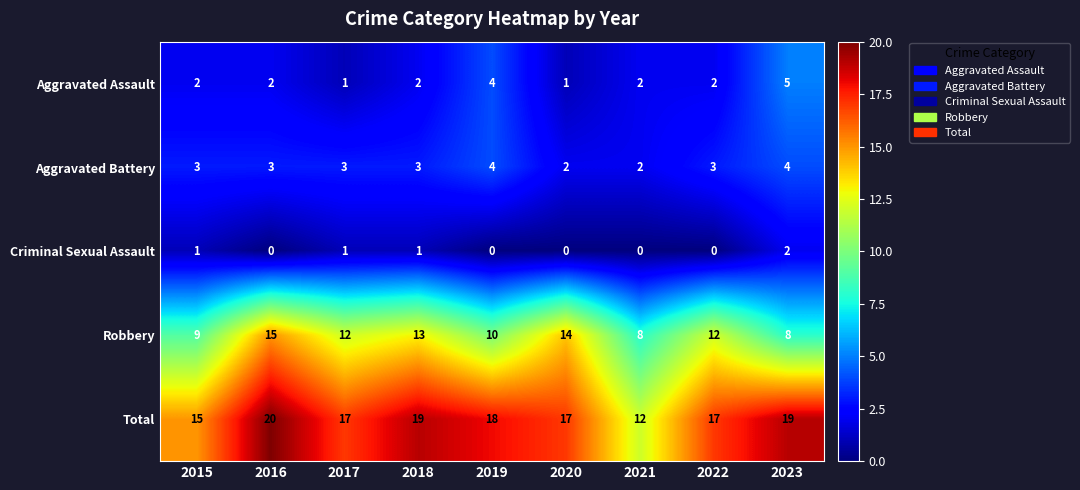

Which category has the highest value in the Aggravated Assault series?

2023